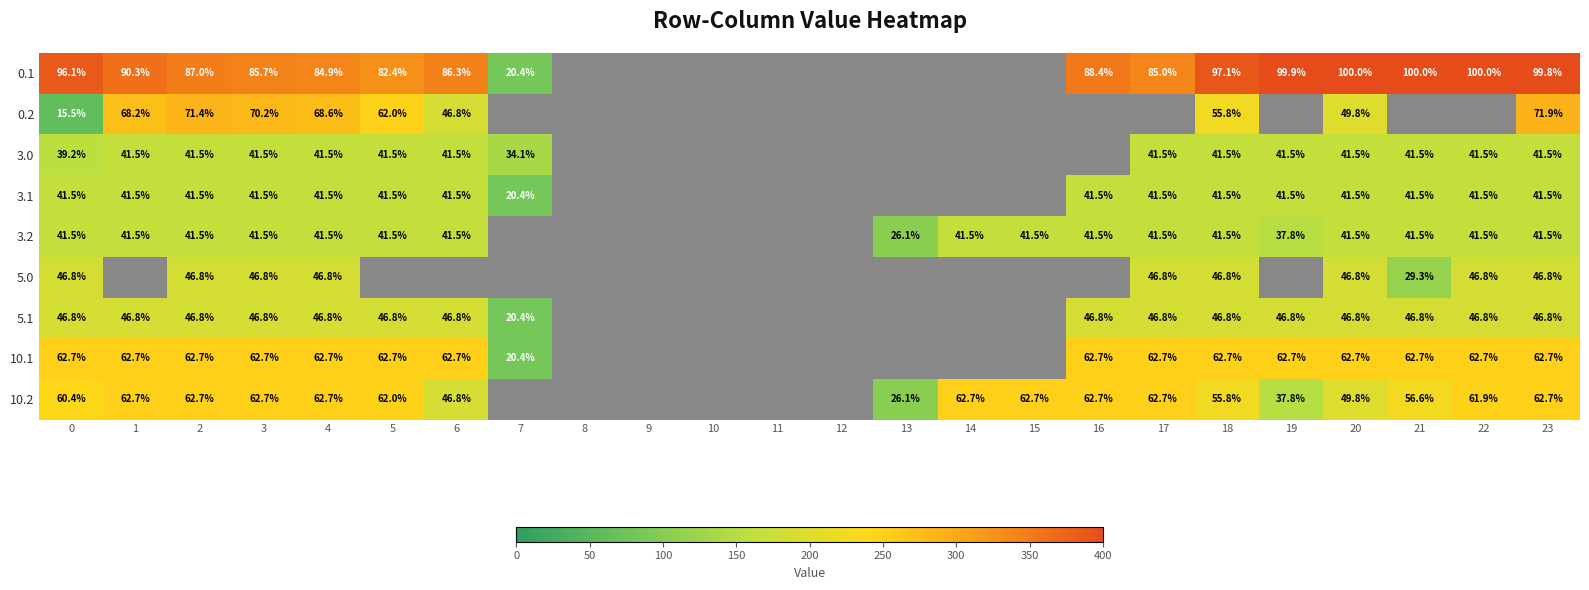

List the series in order of their peak value, highest first.

0.1, 0.2, 10.1, 10.2, 5.0, 5.1, 3.0, 3.1, 3.2